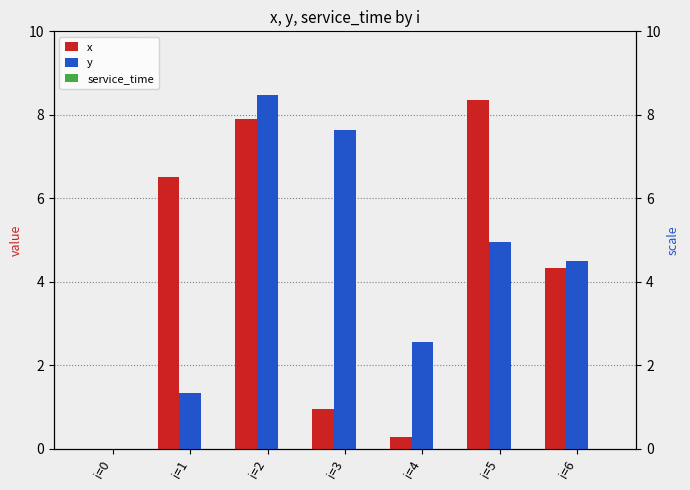

Rank the series by their maximum value, from highest to lowest.

y, x, service_time